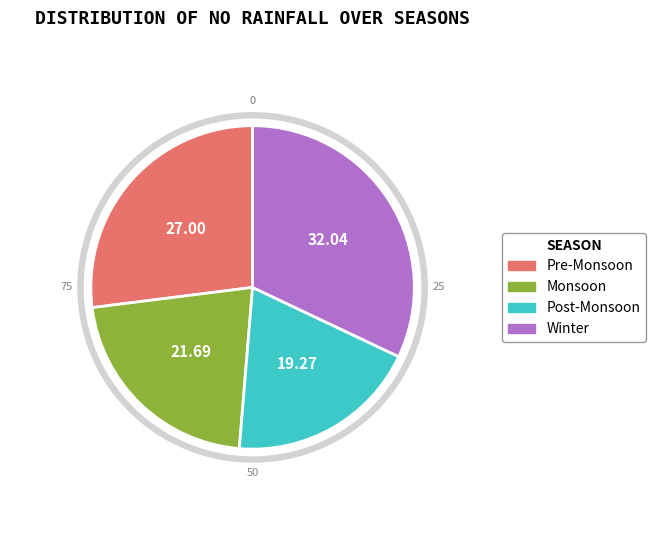

True or false: r_25 accounts for 32% of the total.

True